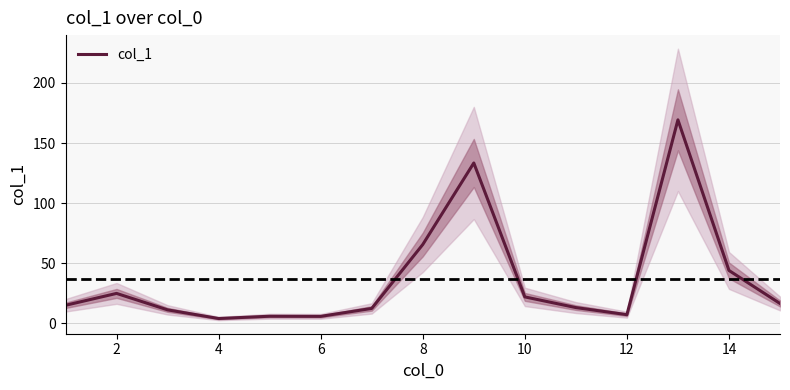

Is it true that col_1 equals 25.5 at 14?

False